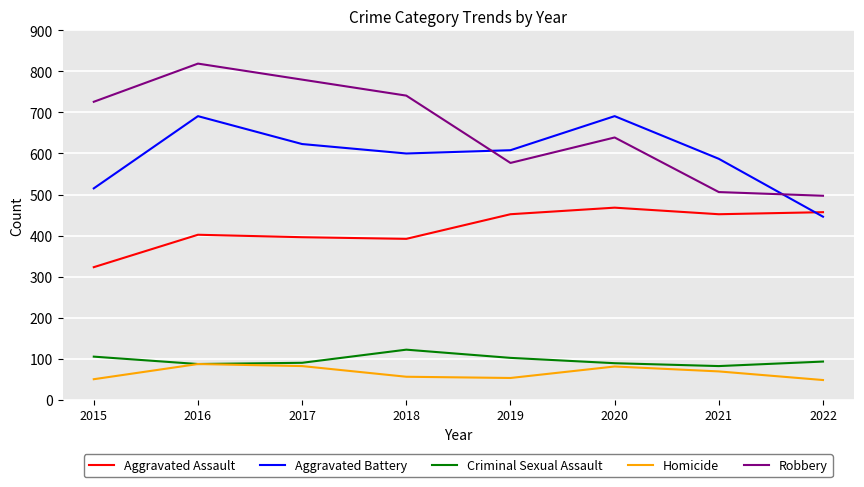

Is it true that Criminal Sexual Assault equals 102 at 2019?

True